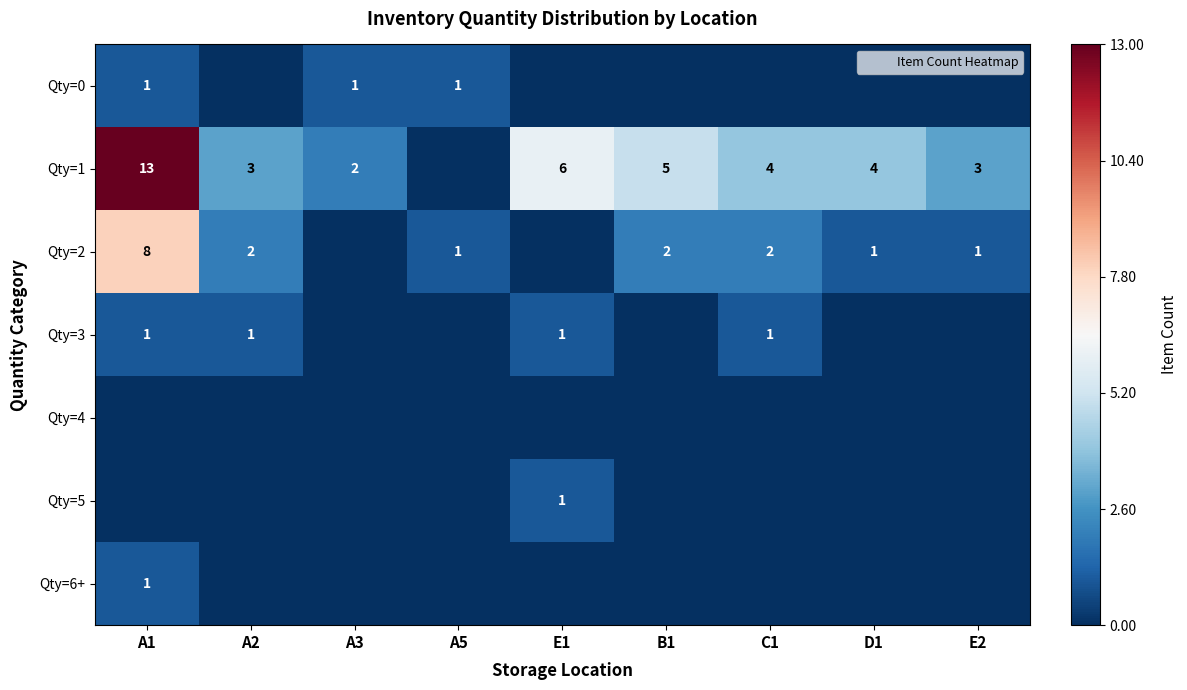

Which has a higher value, C1 or A3?

A3